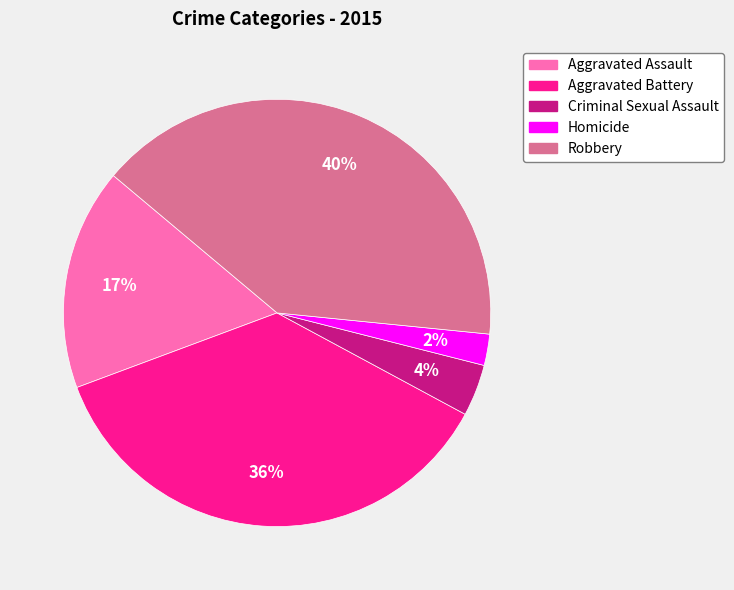

What percentage is the Robbery slice, to the nearest percent?

40%